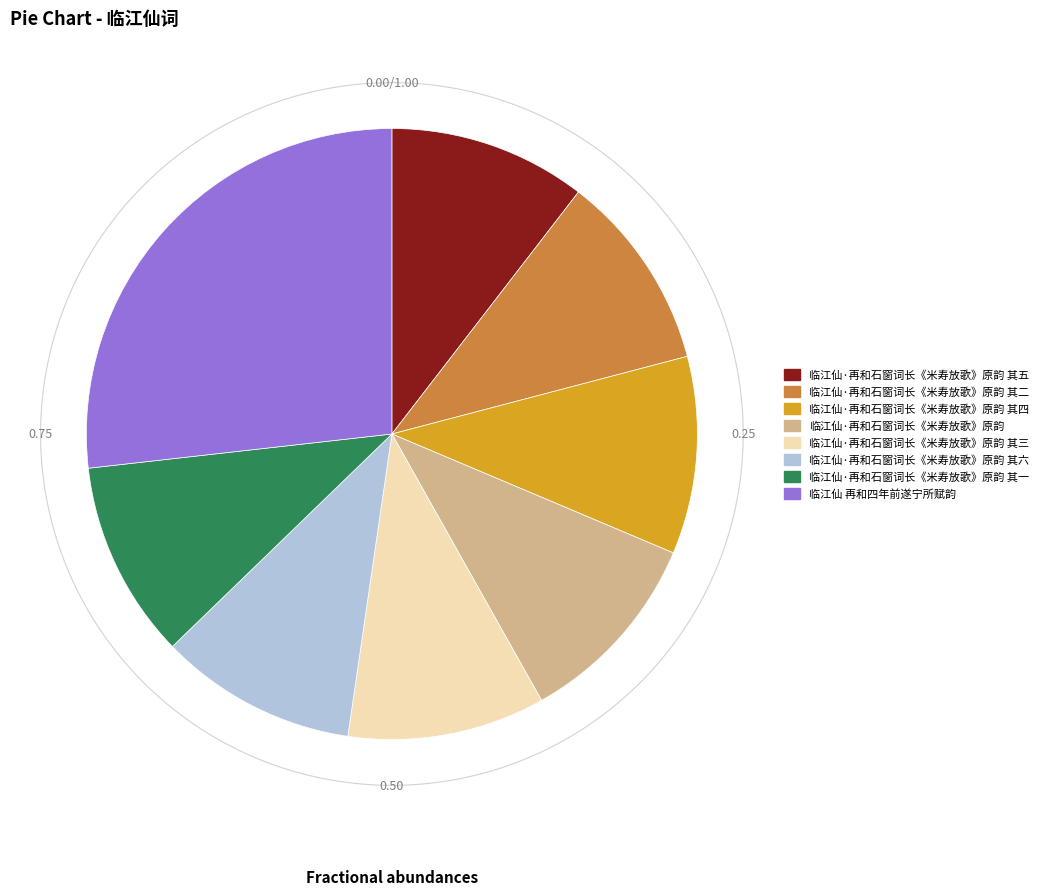

Approximately how many times larger is the value at 临江仙·再和石窗词长《米寿放歌》原韵 其五 compared to 临江仙·再和石窗词长《米寿放歌》原韵 其四?

1.0